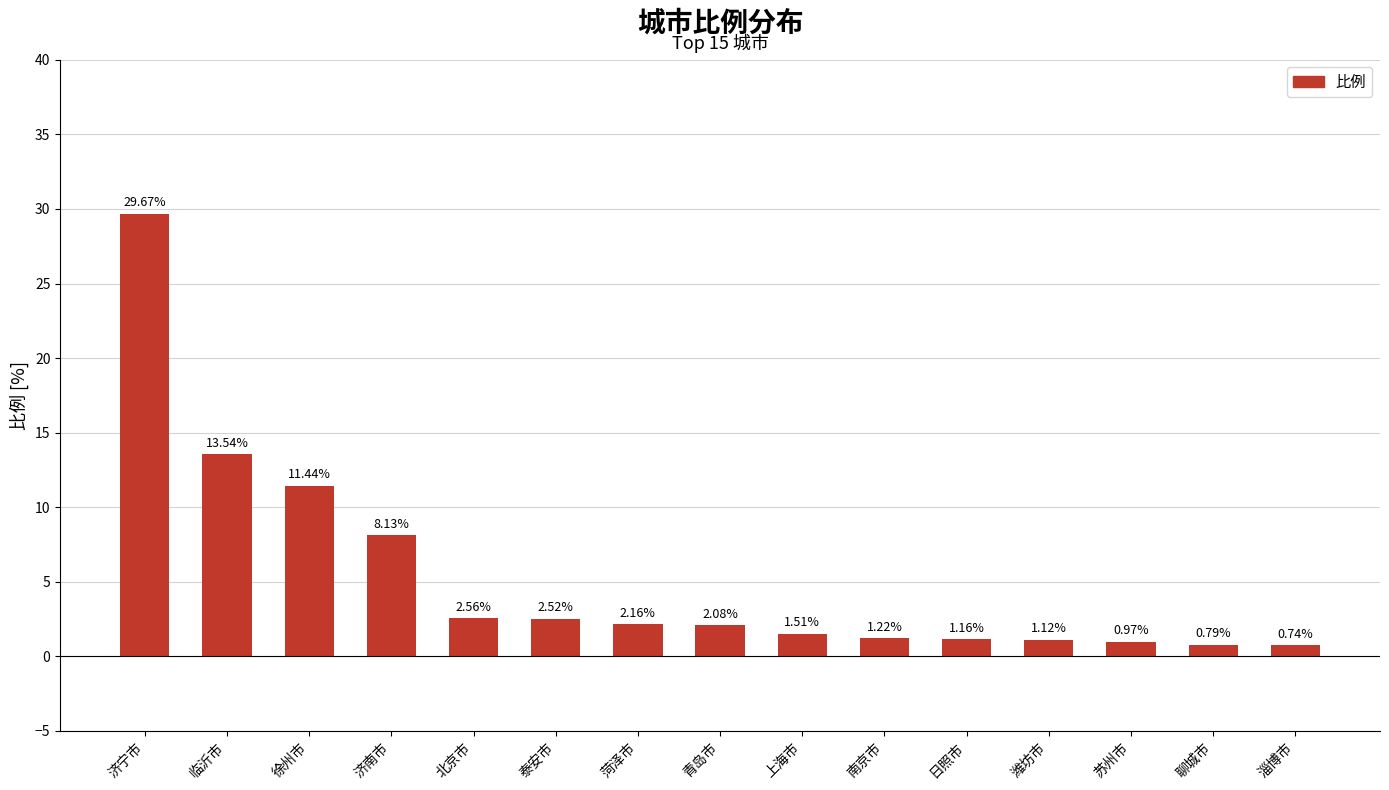

Where does the data first go above 2?

济宁市